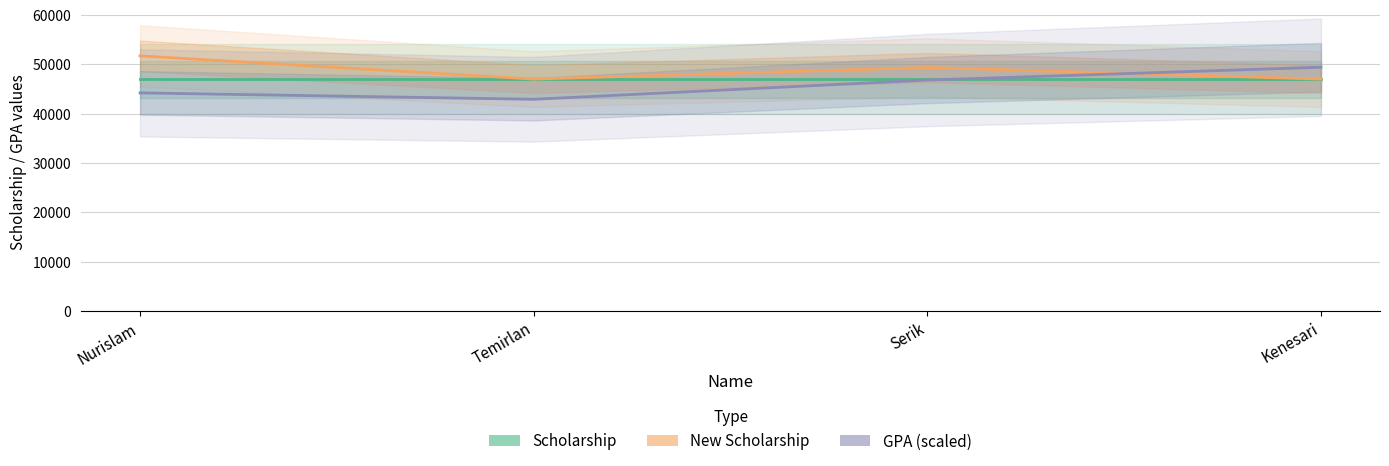

Between which two adjacent categories do Scholarship and GPA (scaled) first intersect?

Serik and Kenesari